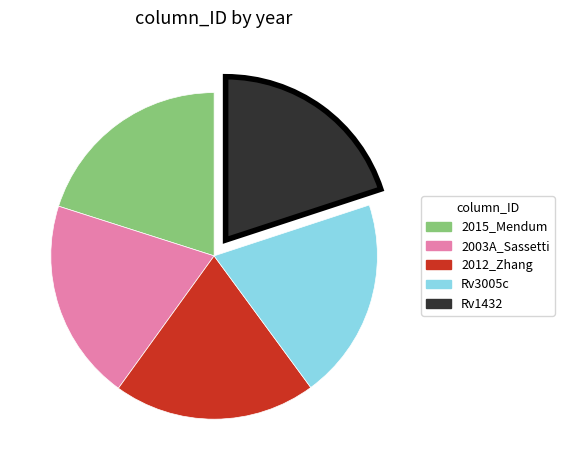

Do 2003A_Sassetti and Rv3005c together represent more than half of the pie?

No